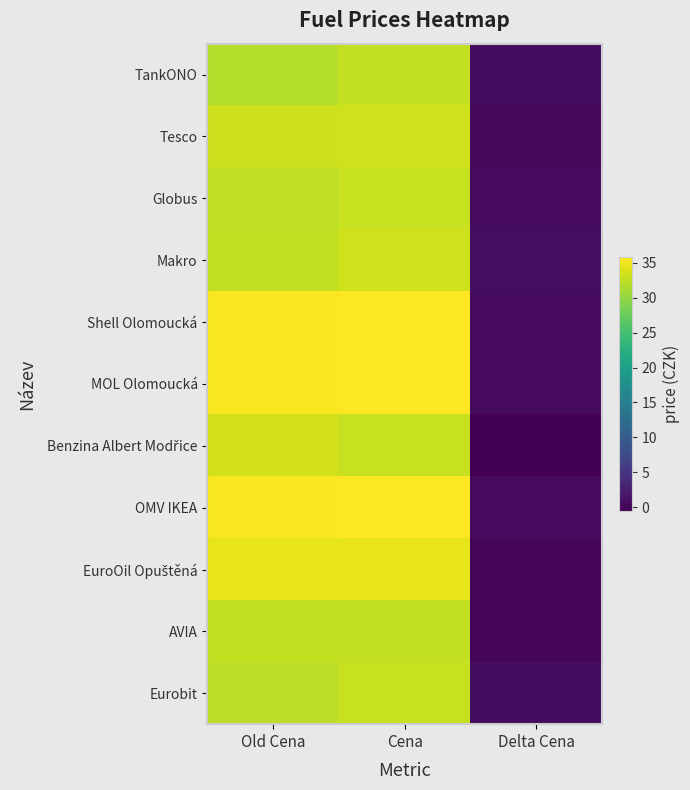

At which category is the sum across all series the highest?

Cena